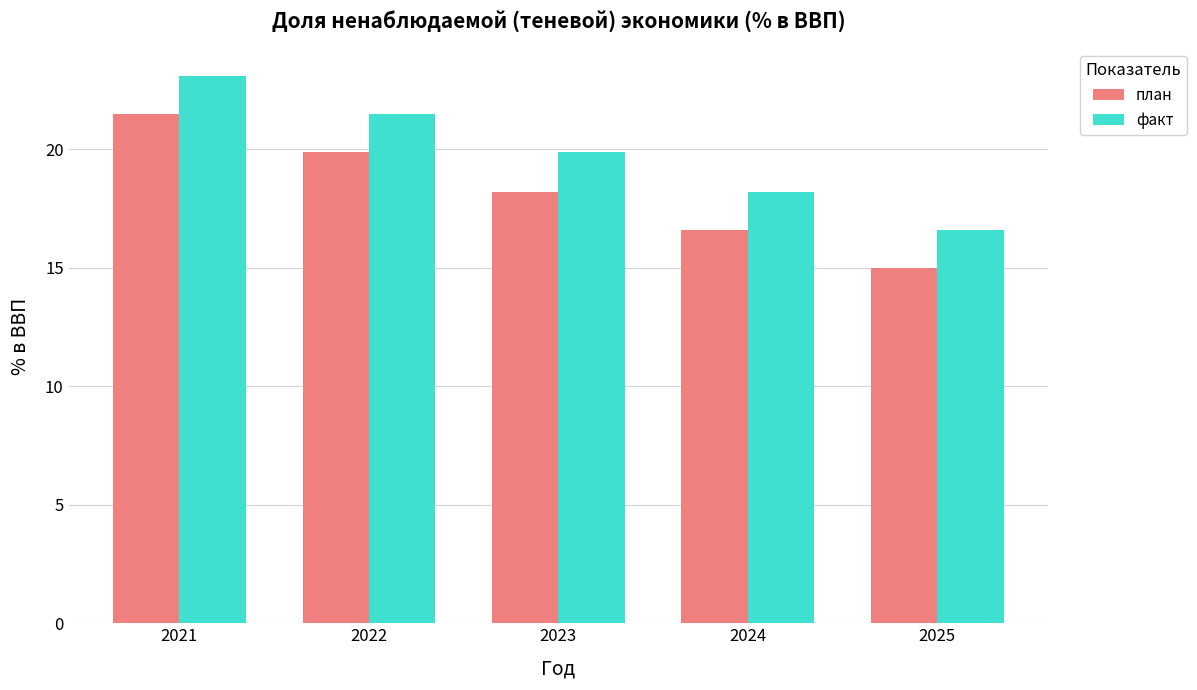

What is the value of the план bar at the 2nd from the left?

19.9